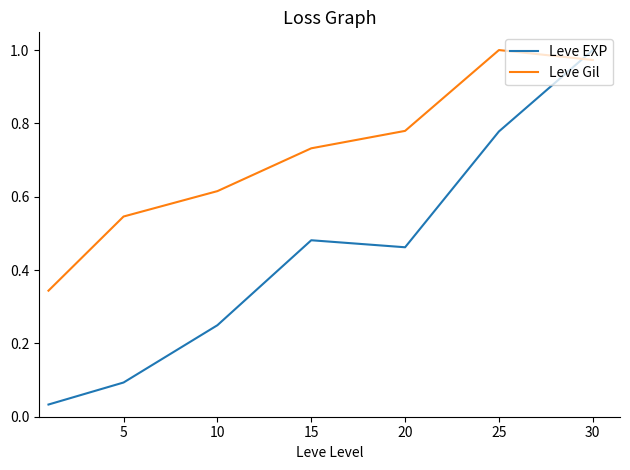

Which series has the largest total across all categories?

Leve Gil